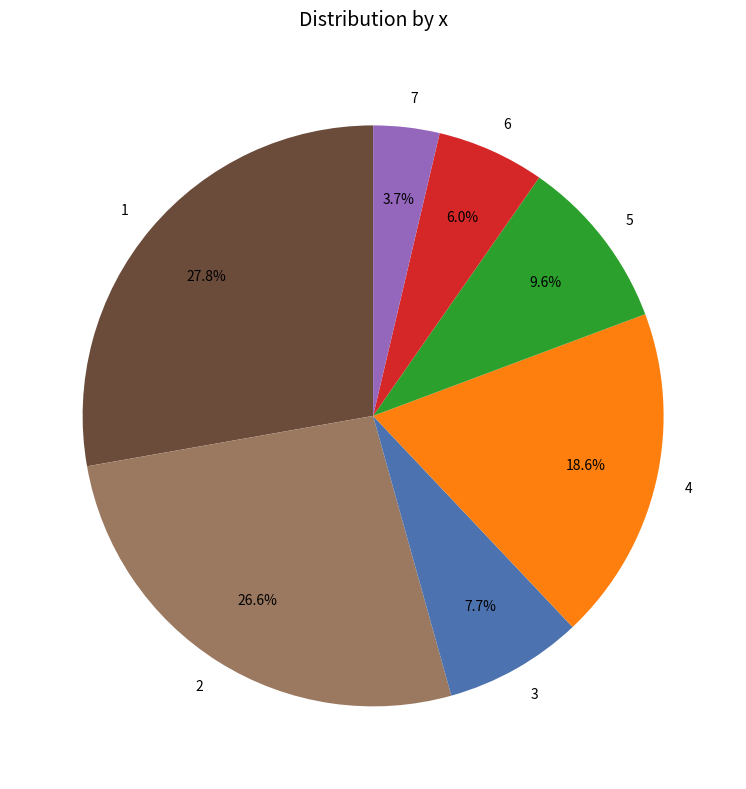

What is the total percentage of 3 and 5?

17.3%